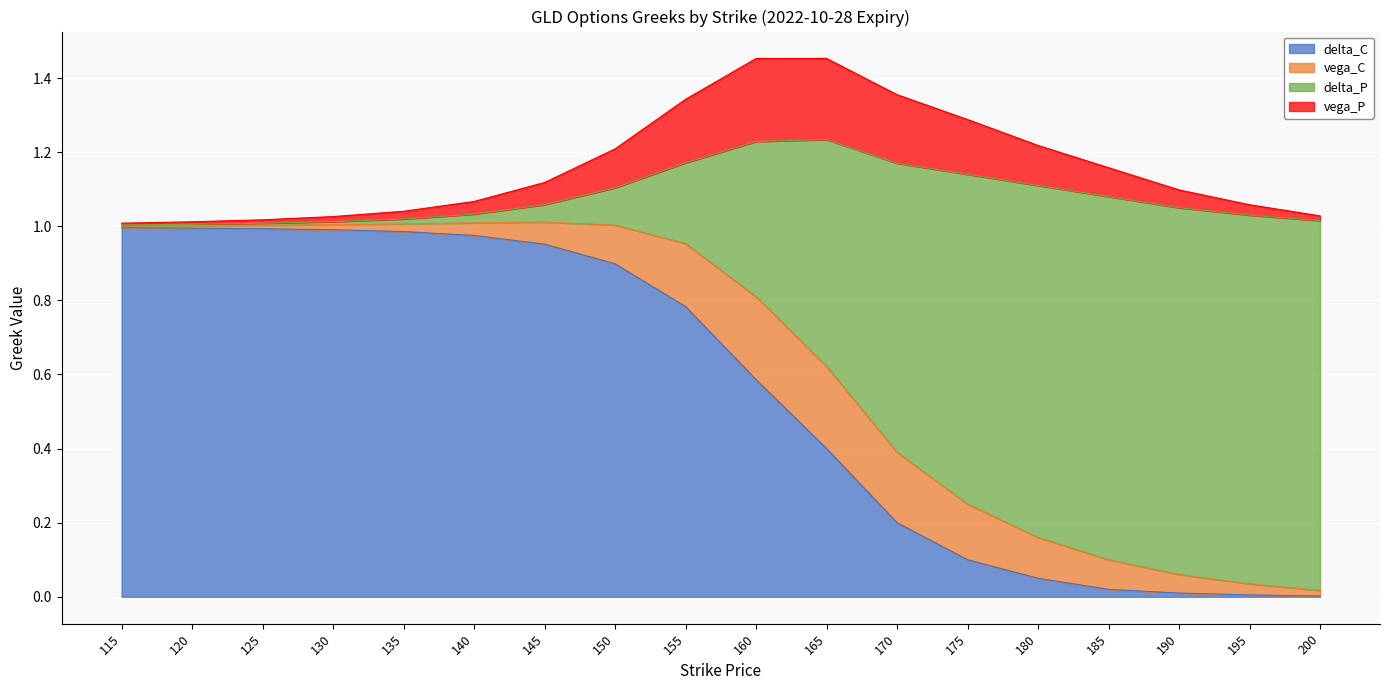

What is the total value across all series at 150?

1.2